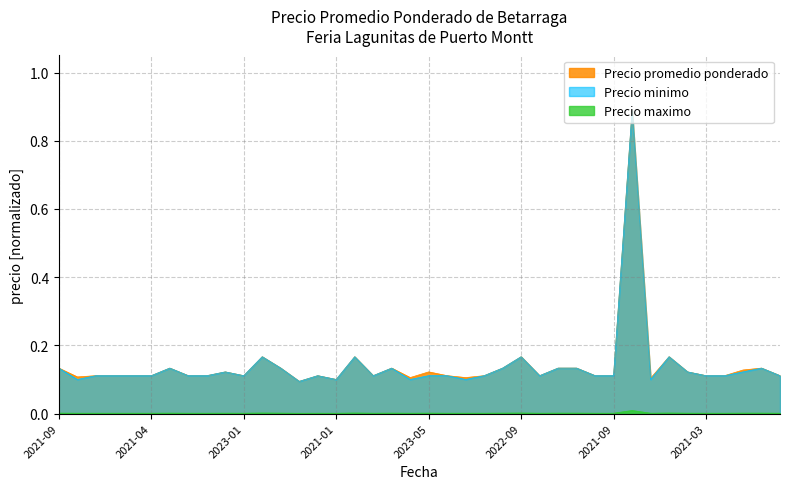

List the series in order of their peak value, highest first.

Precio promedio ponderado, Precio minimo, Precio maximo